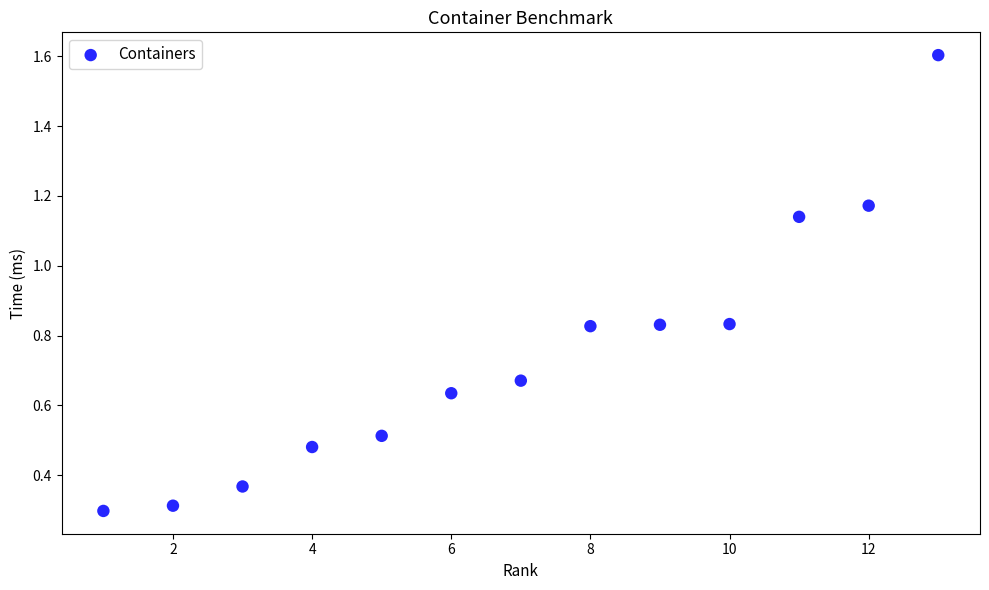

What Y value in the scatter plot is closest to 0?

0.3